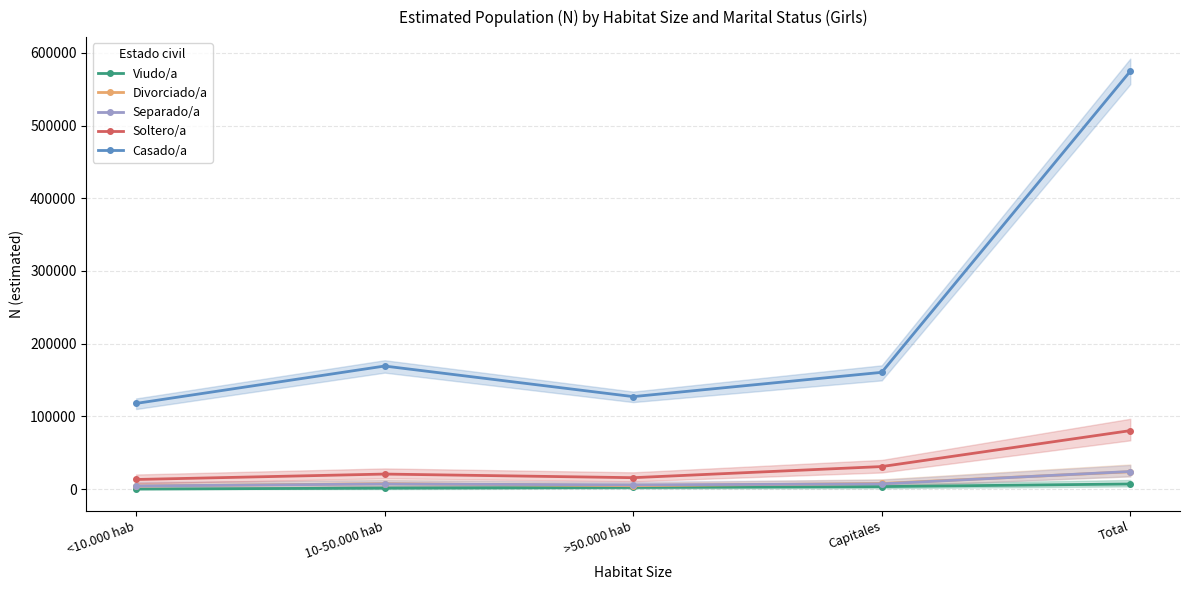

At which category is the sum across all series the highest?

Total